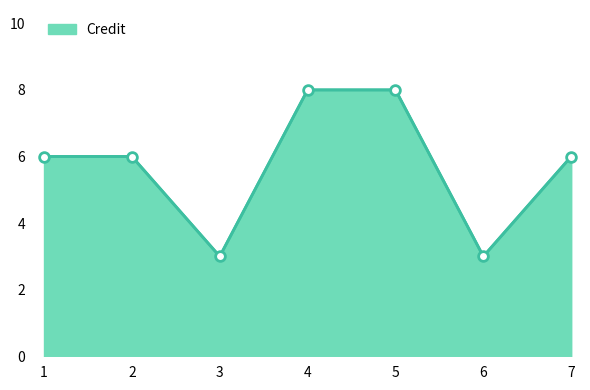

Where is the first local minimum?

3